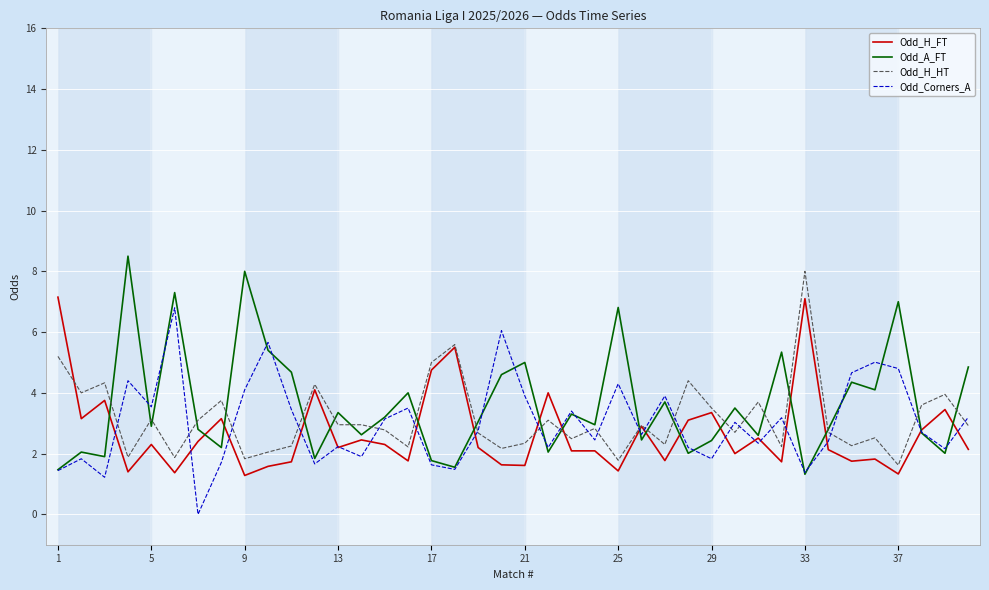

What is the greatest value displayed?

8.5